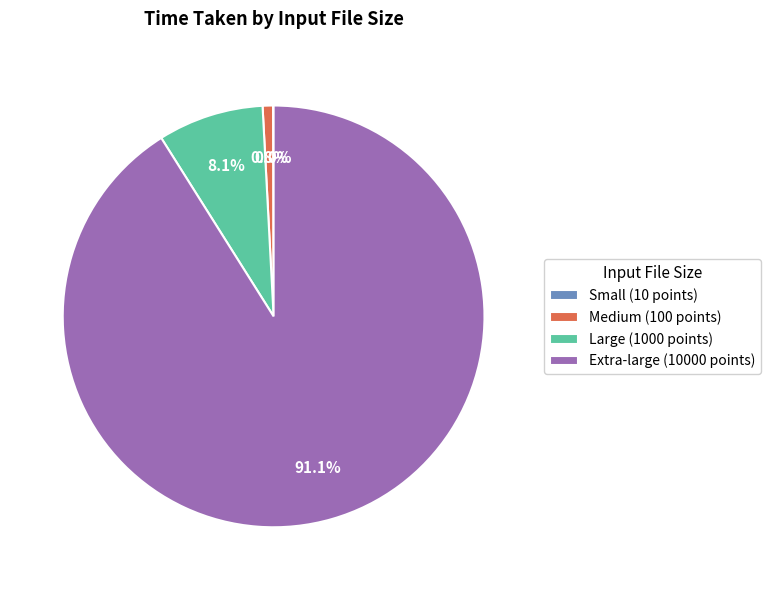

To the nearest percent, what is the difference between the largest and smallest slice percentages?

91%